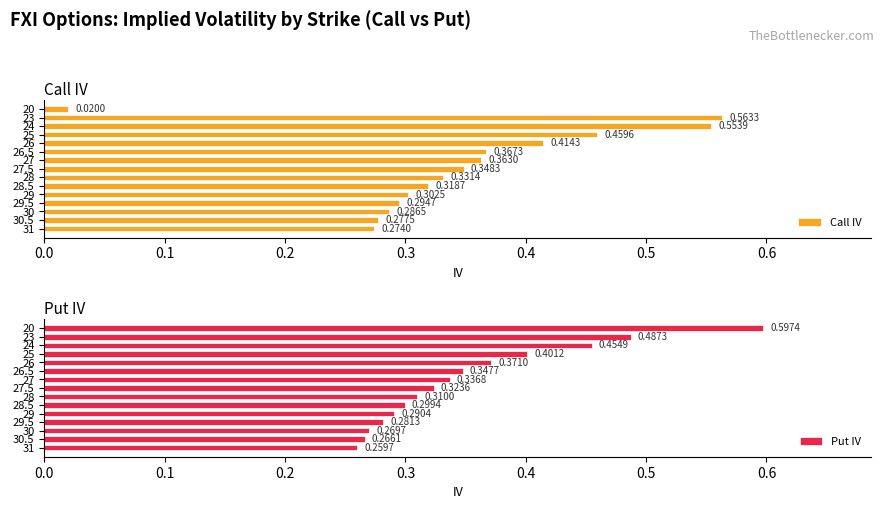

Which series has the largest total across all categories?

Put IV